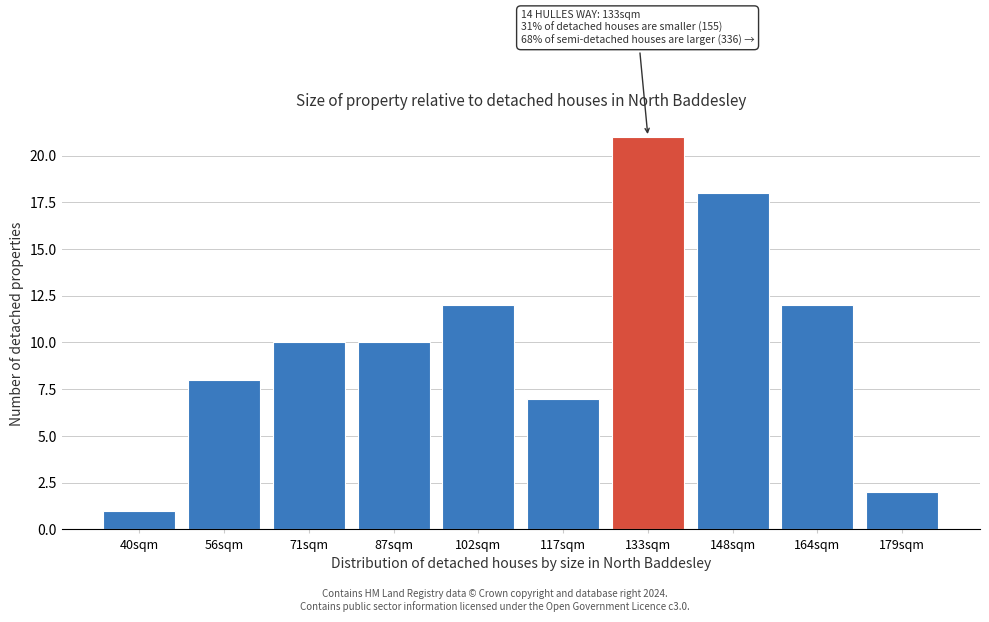

Reading left to right, what are all the values shown in this chart?

1	8	10	10	12	7	21	18	12	2